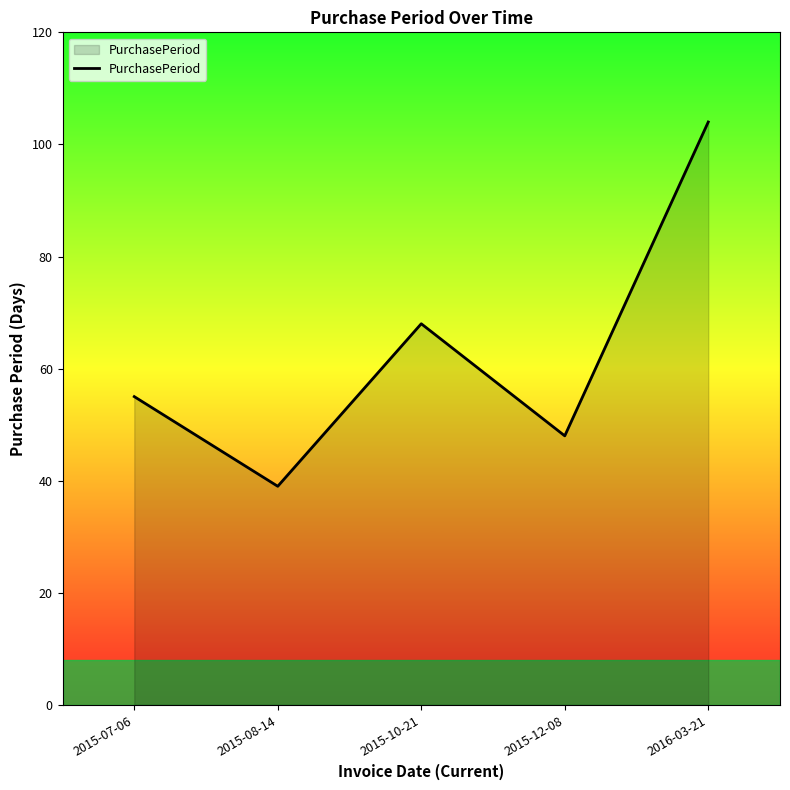

How many values are below 55?

2